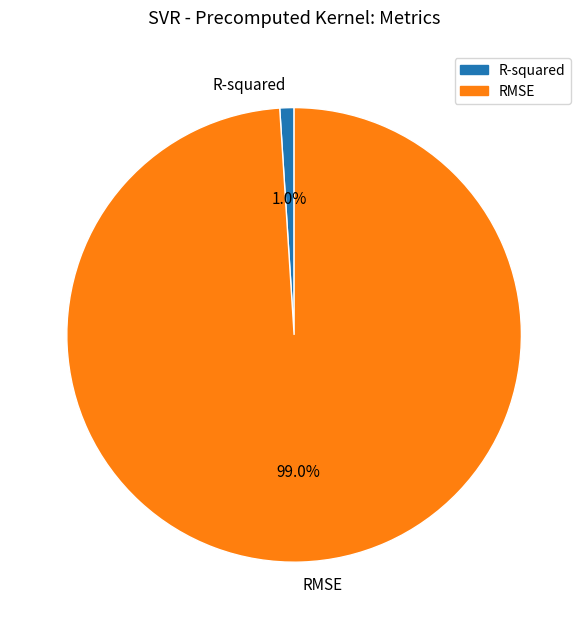

To the nearest percent, what percentage of the pie is R-squared?

1%